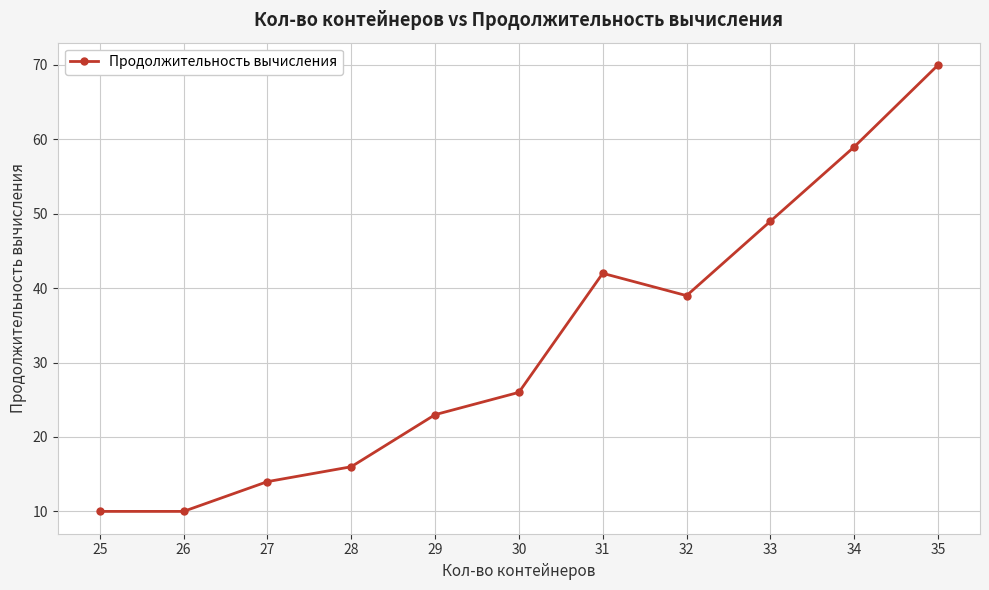

What is the ratio of the value at 30 to the value at 27?

1.9